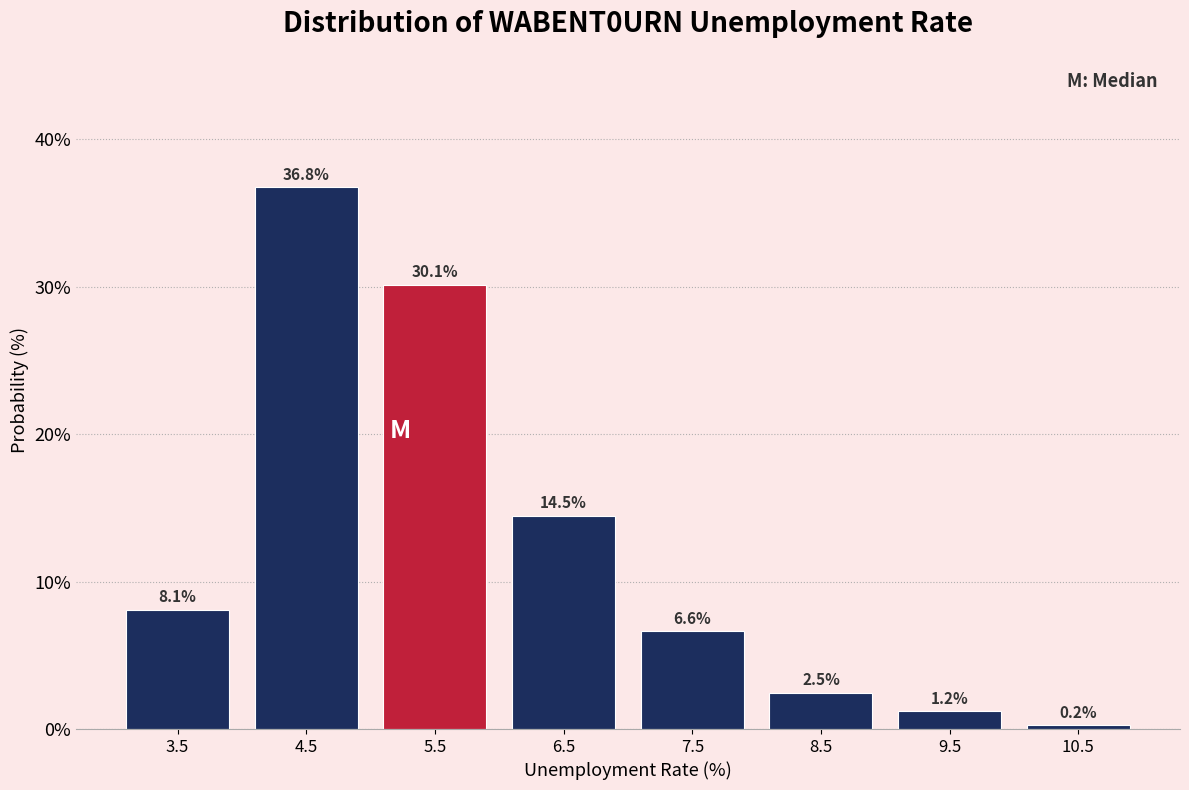

What is the height of the bar covering 8 to 9 on the x-axis?

2.5